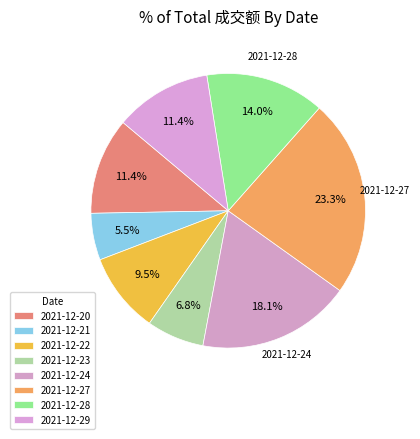

How many slices are in this pie chart?

8